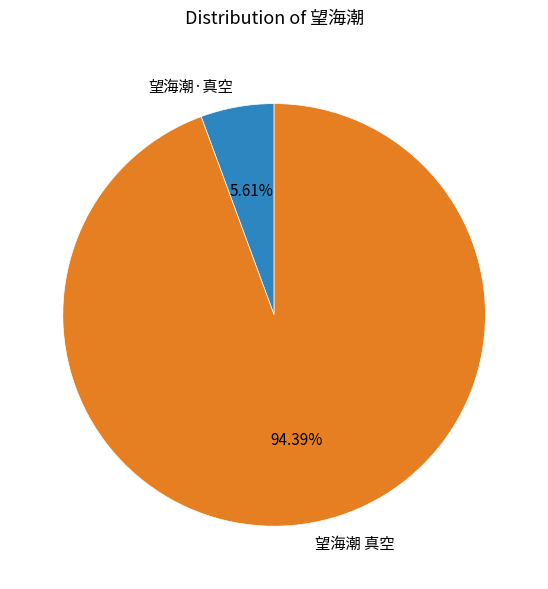

How many segments does this pie chart have?

2